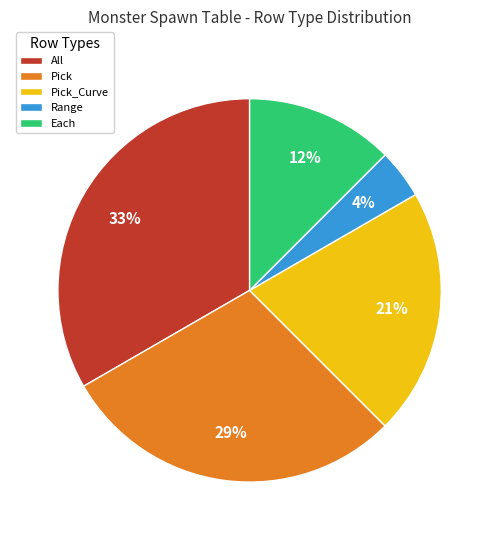

Is there any slice that represents more than half of the pie?

No